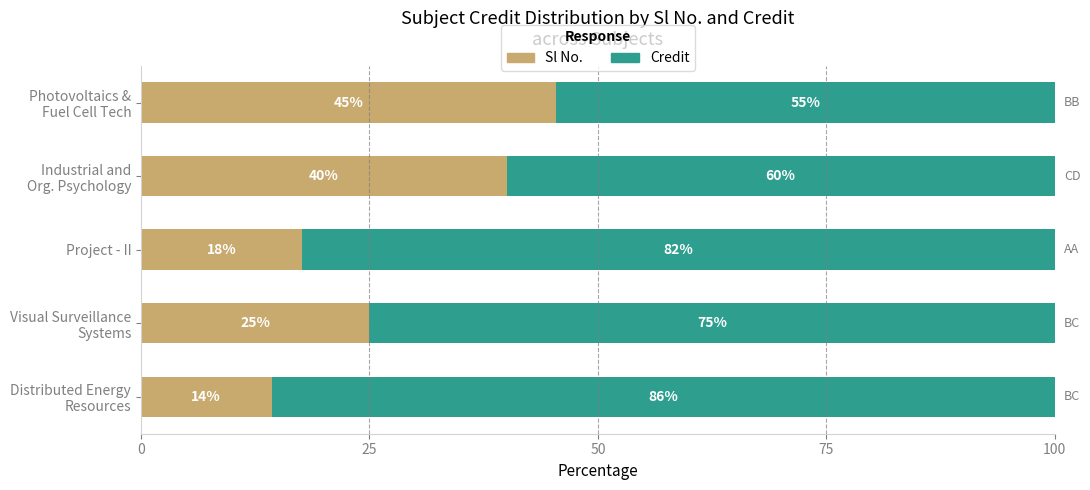

Count the number of data series in this chart.

2